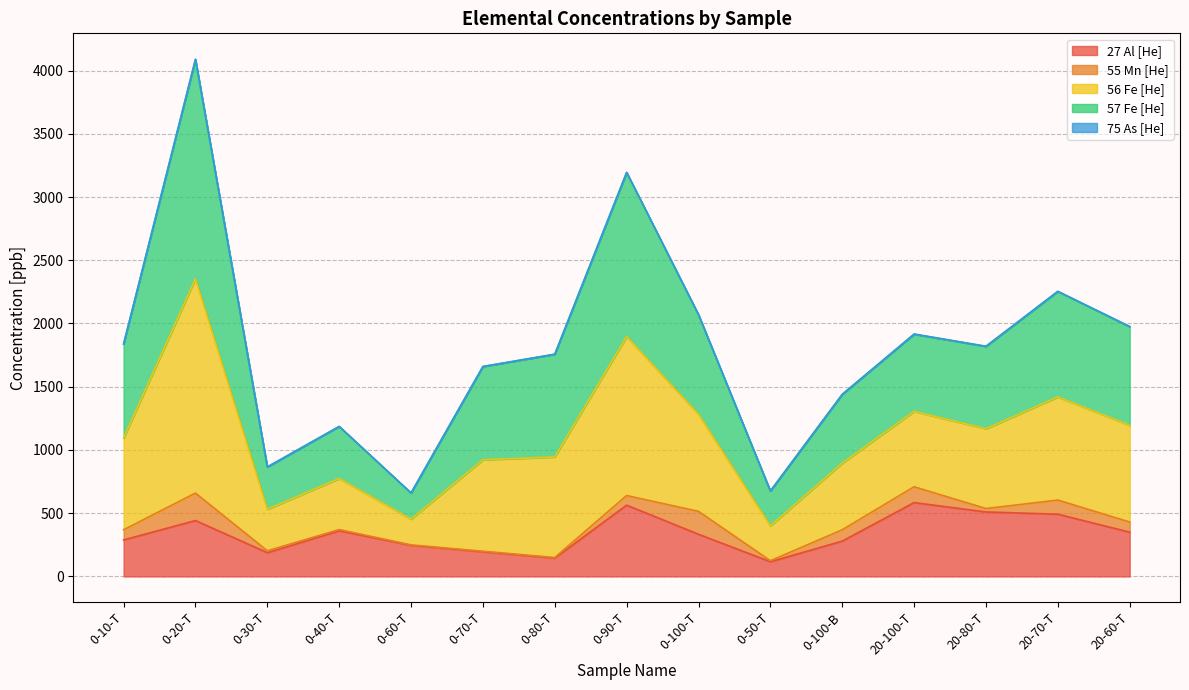

At which category is the sum across all series the highest?

0-20-T